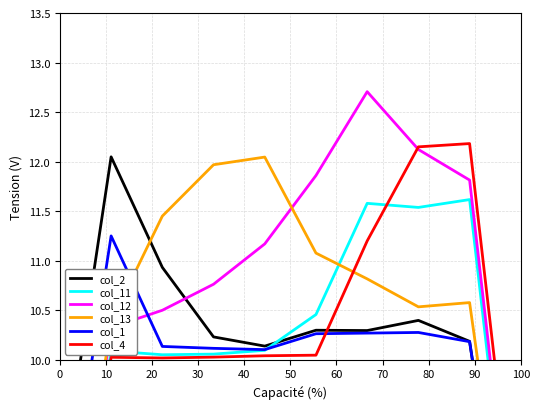

Which series has the largest total across all categories?

col_12